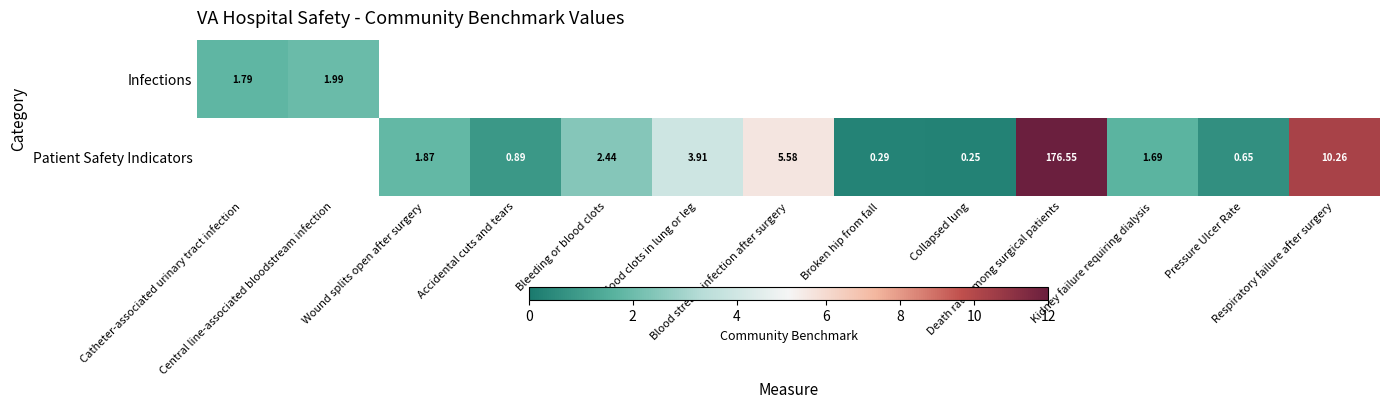

How many values in Infections are above zero?

2